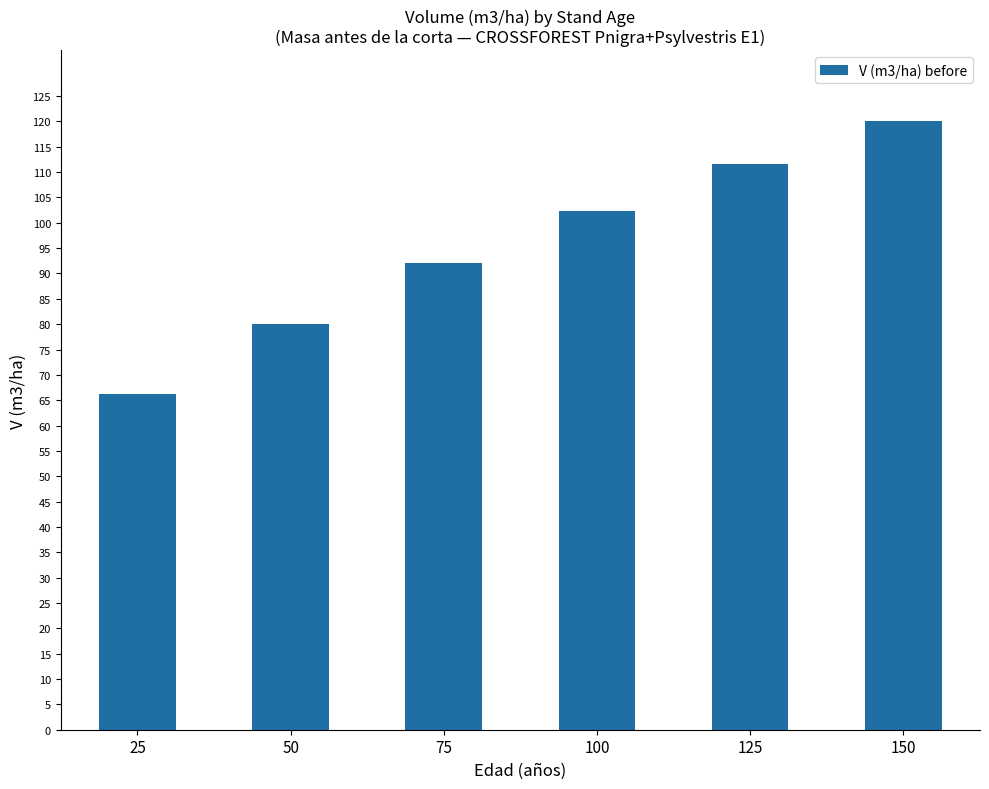

Count the number of data series in this chart.

1